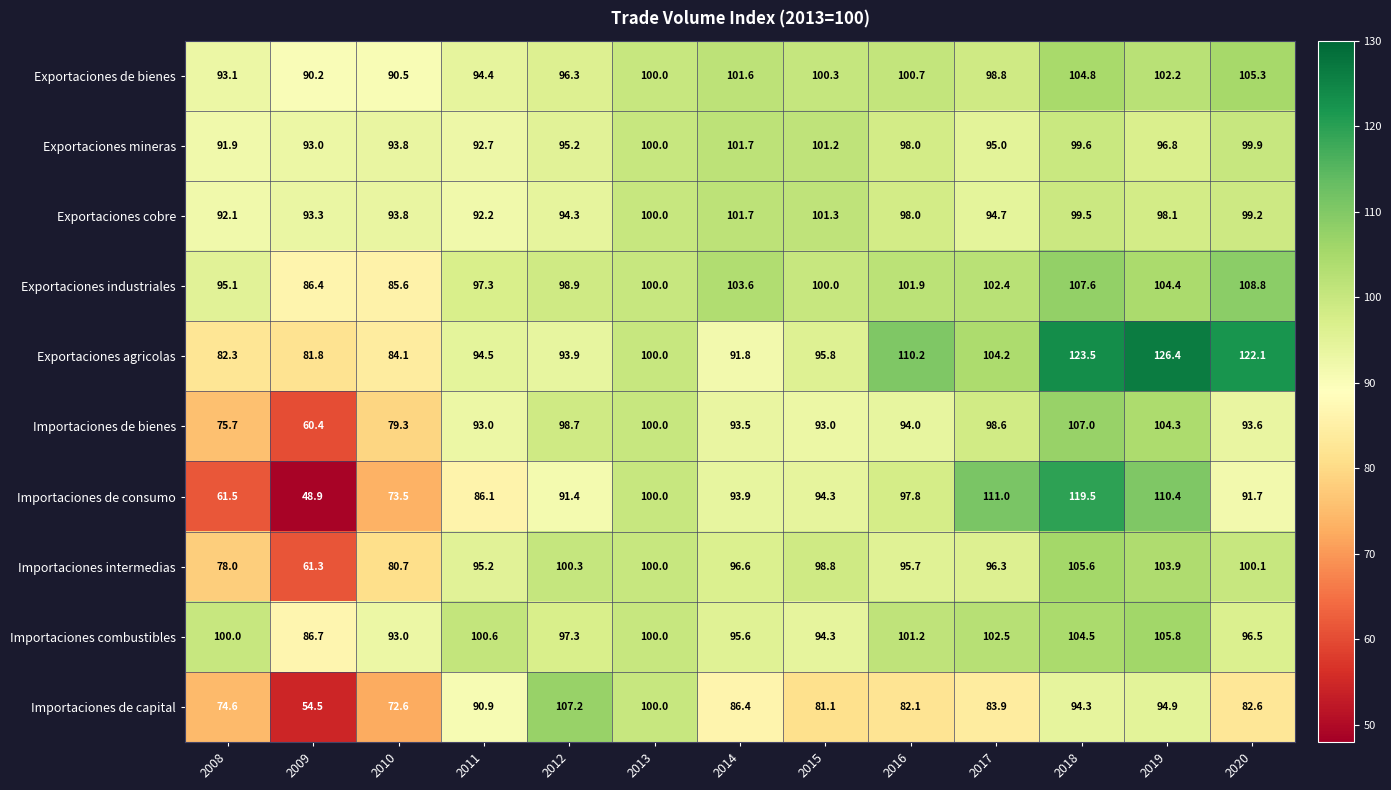

What is the spread (max minus min) of values at 2008?

38.5